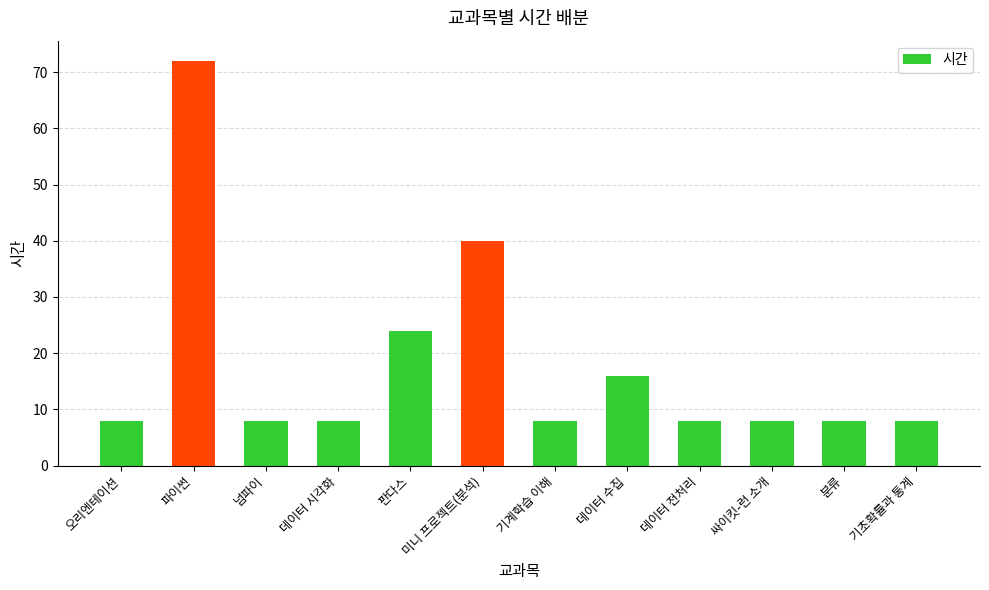

What value does the data have at 미니 프로젝트(분석)?

40